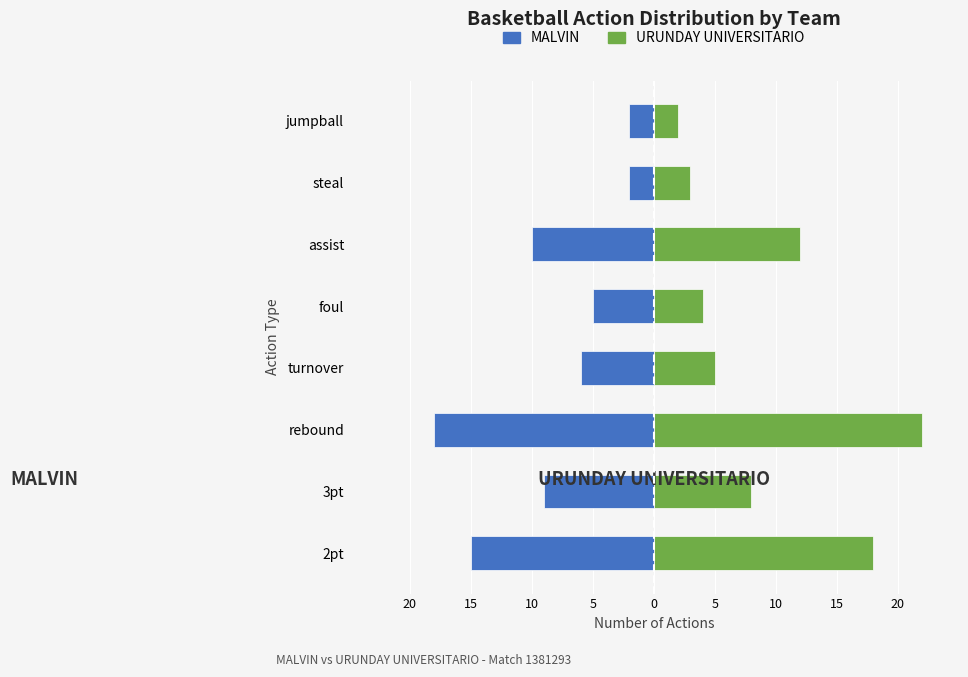

What are all the series names shown in the legend?

MALVIN, URUNDAY UNIVERSITARIO